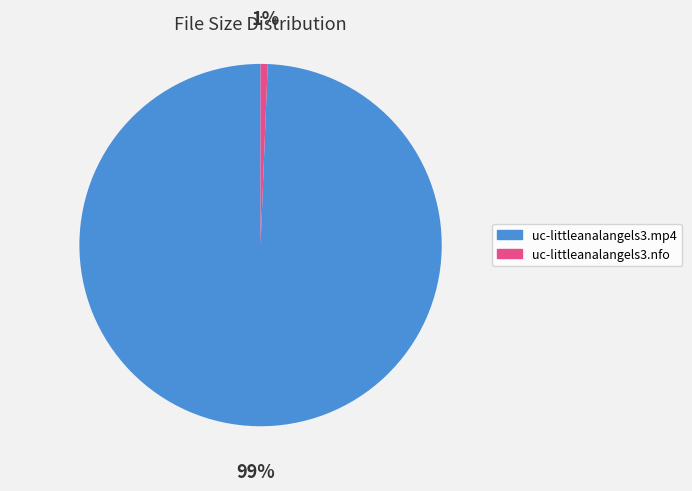

What percentage is the uc-littleanalangels3.nfo slice, to the nearest percent?

1%